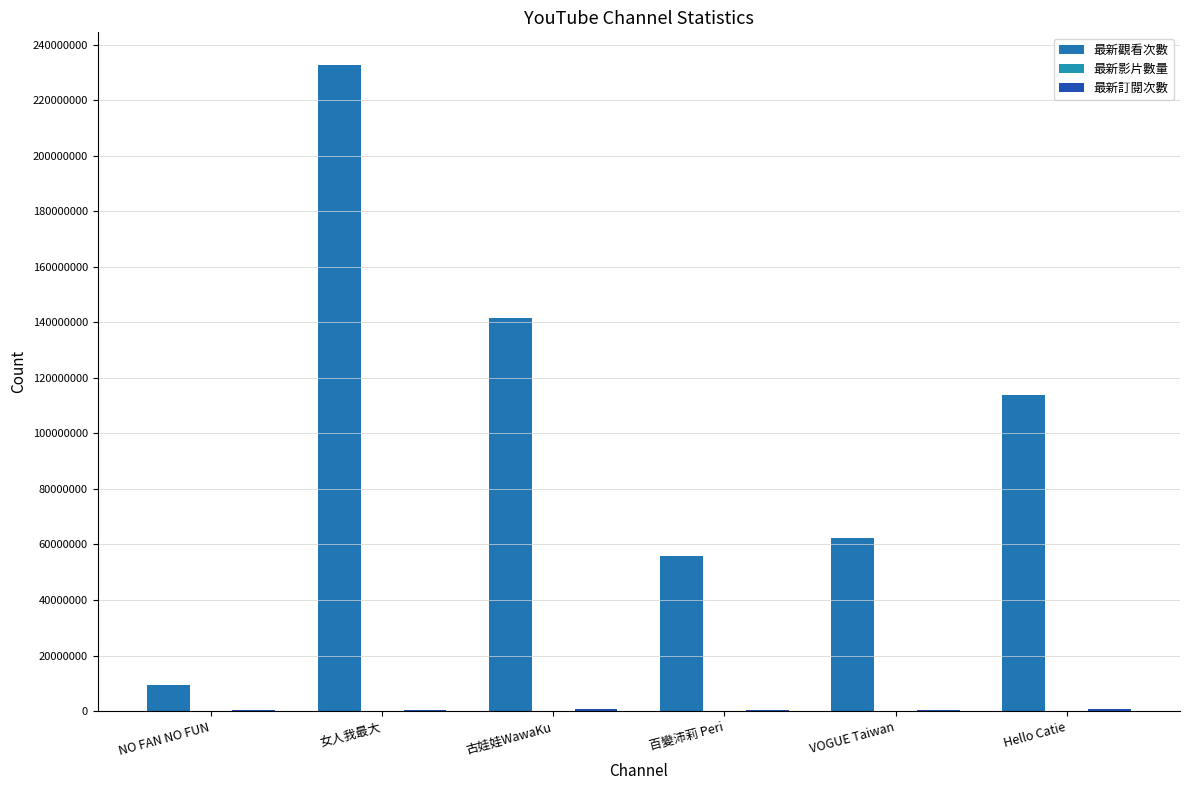

How many groups of bars are there?

6